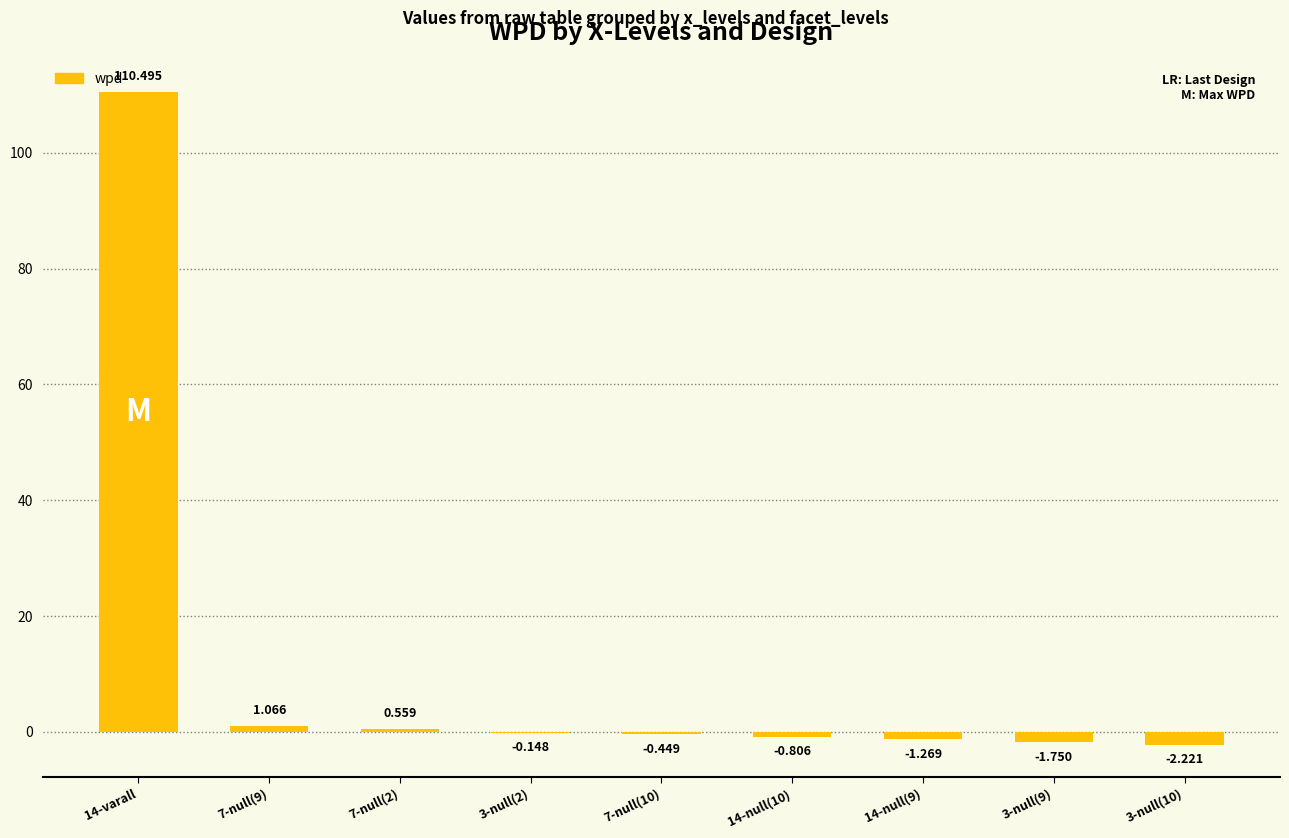

How many data points are above 0?

3